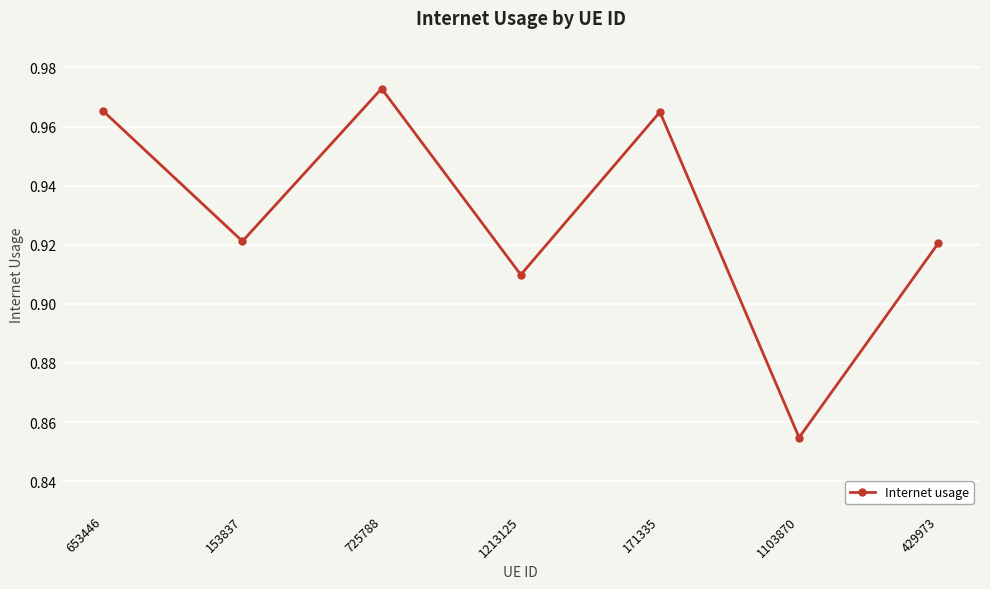

The value at 1103870 is 1.3. True or false?

False